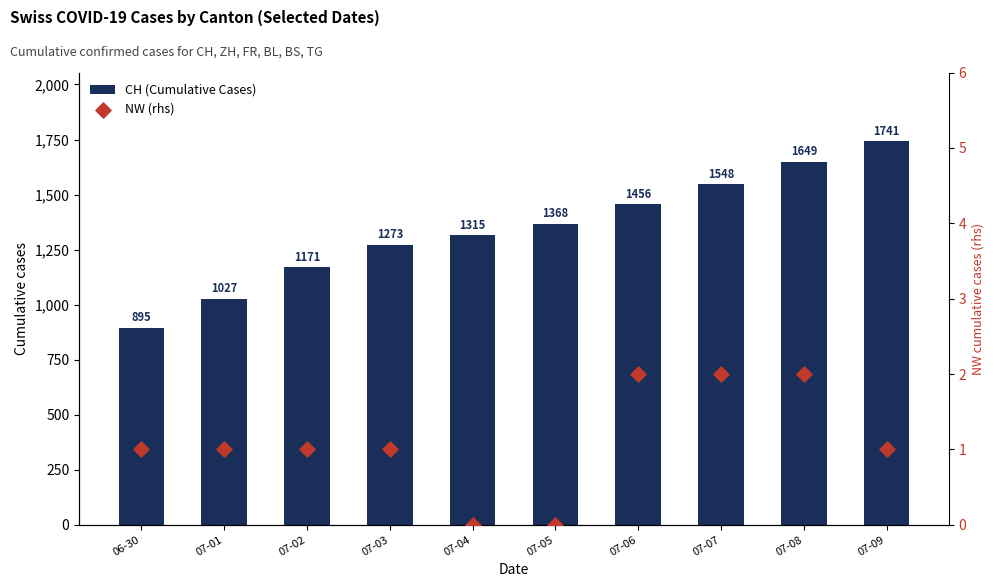

Which series has the largest total across all categories?

CH (Cumulative Cases)